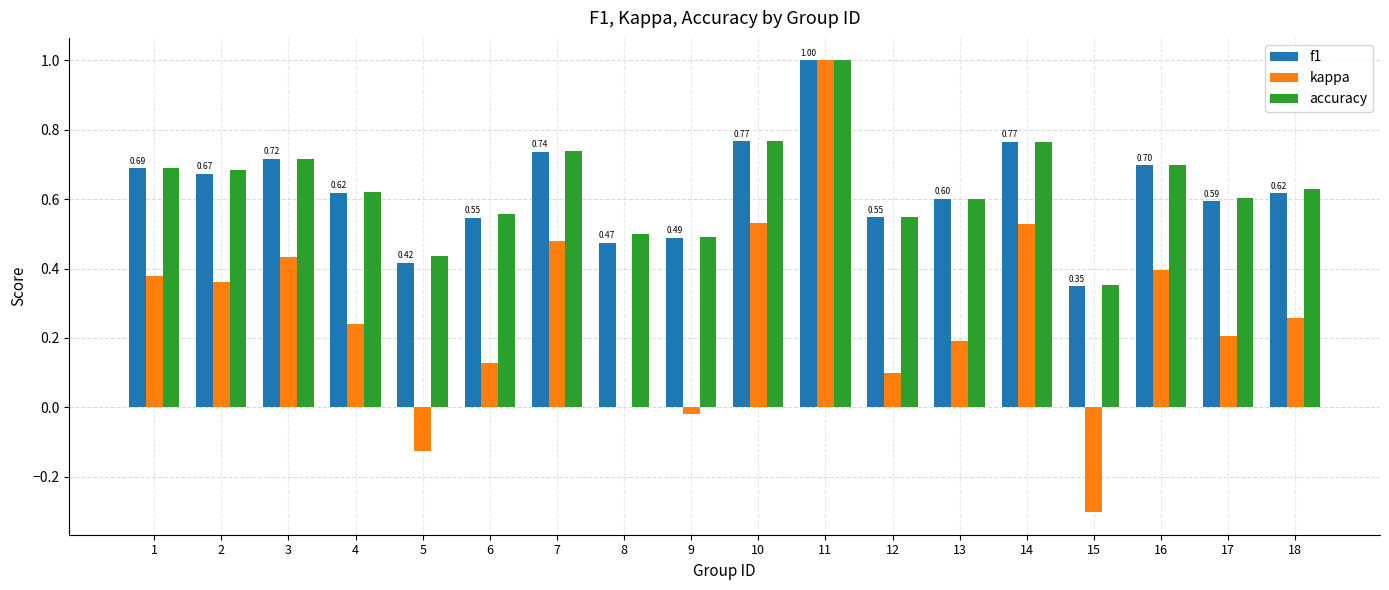

At which category is the sum across all series the highest?

11